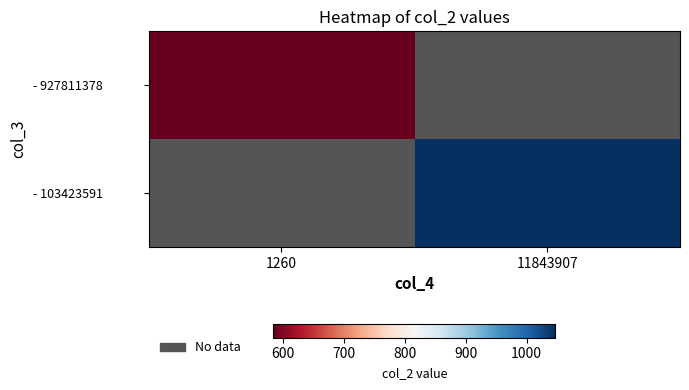

The value of - 927811378 at 1260 is 890.3. True or false?

False